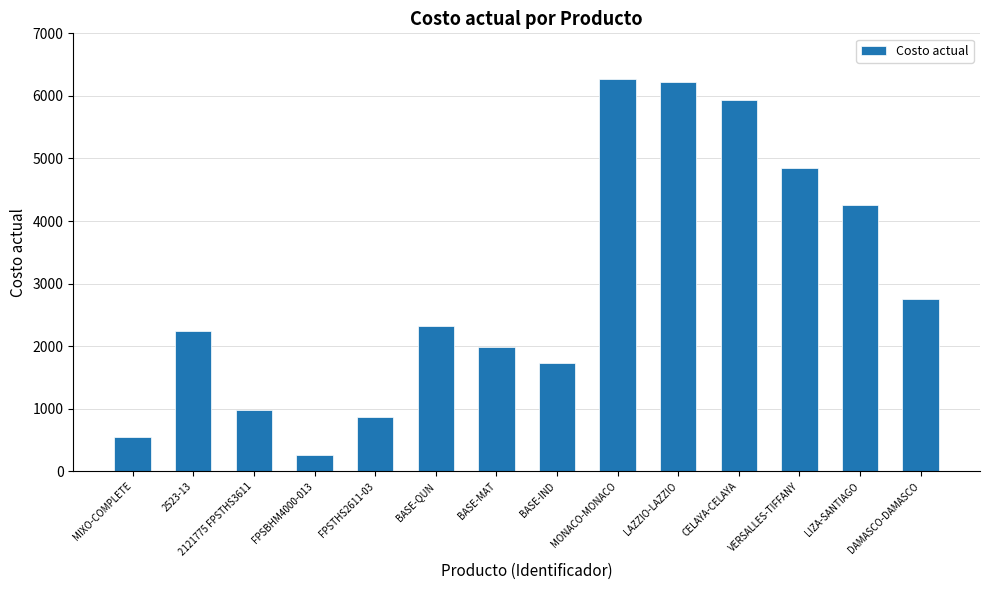

What is the sum of all values?

41245